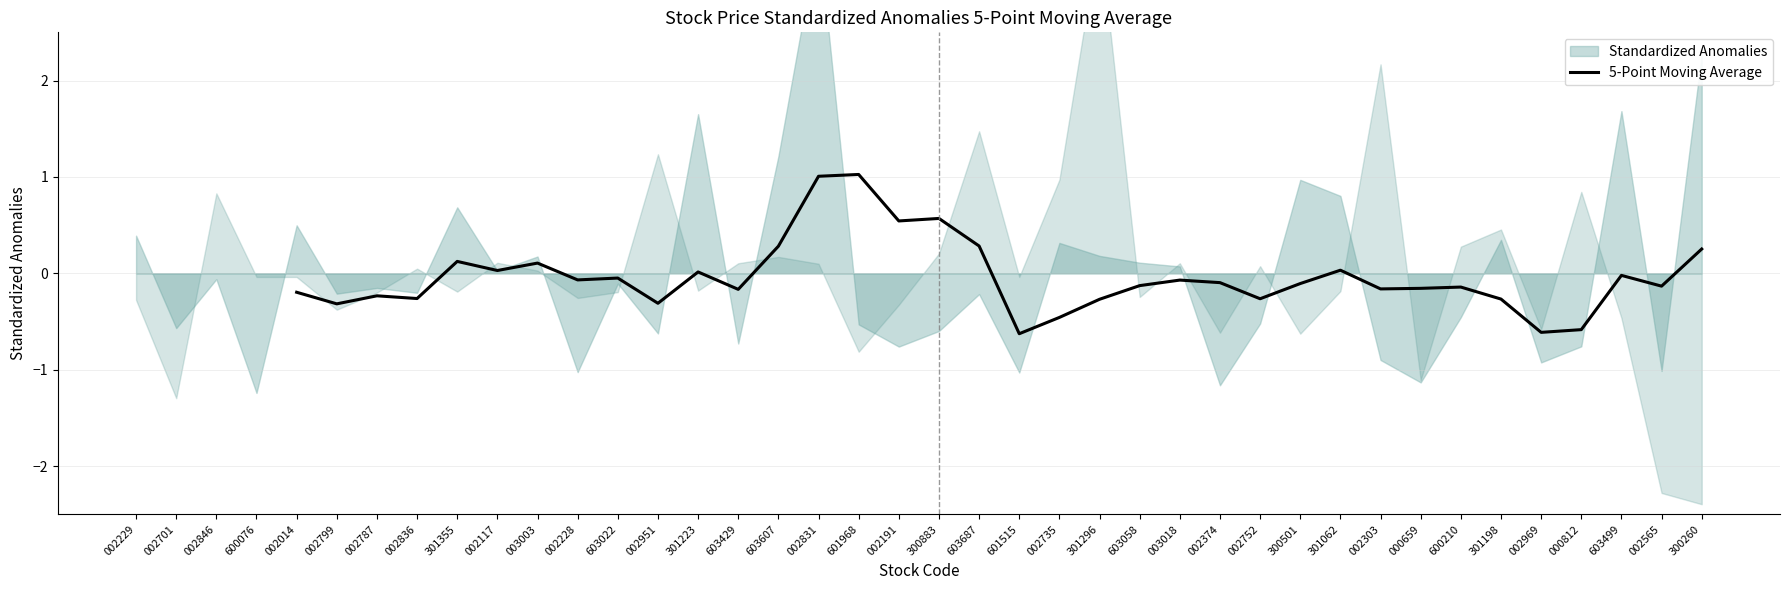

What is the maximum value for 5-Point Moving Average?

1.0